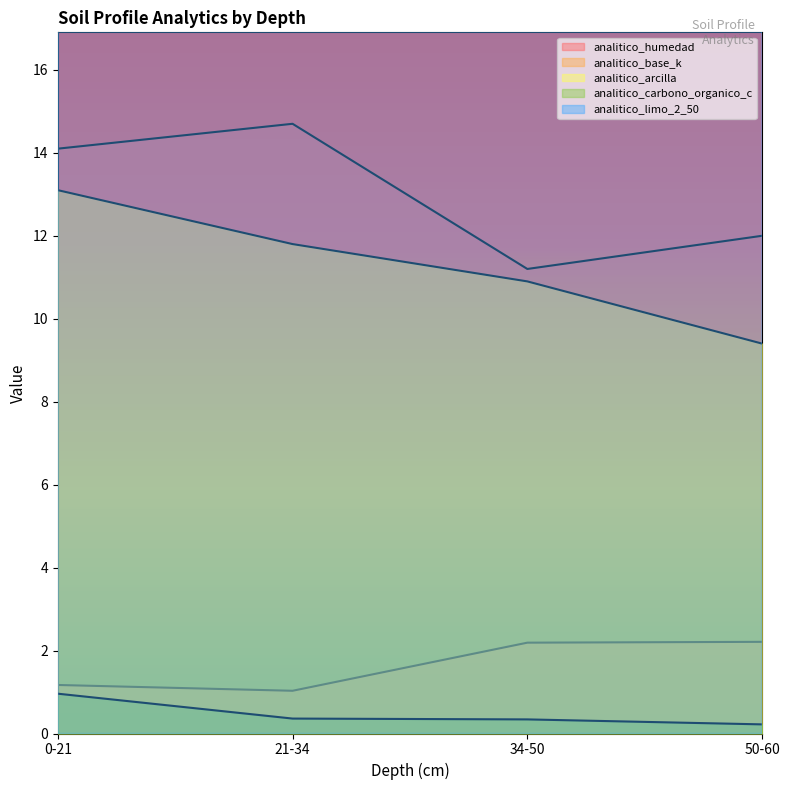

True or false: analitico_humedad and analitico_carbono_organico_c cross at least once.

False